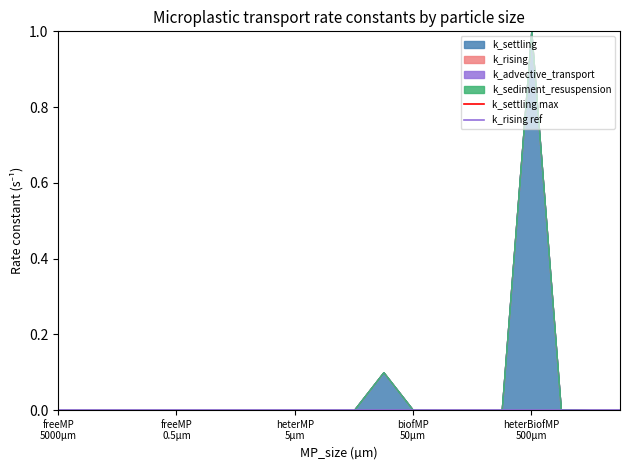

Which series has the largest total across all categories?

k_settling max